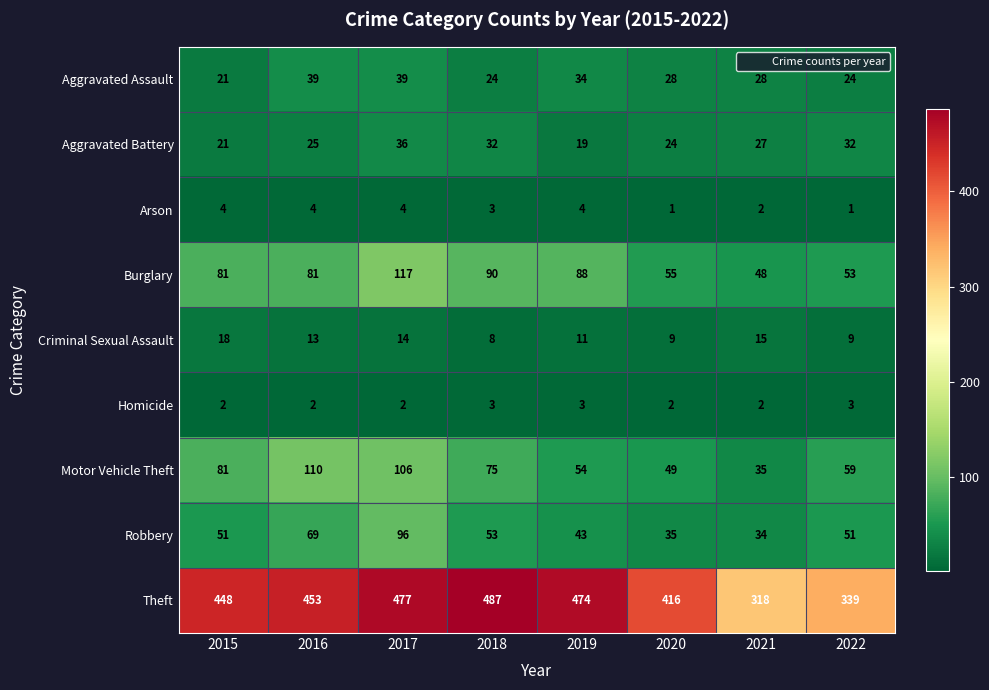

At which label does Aggravated Battery reach its peak?

2017